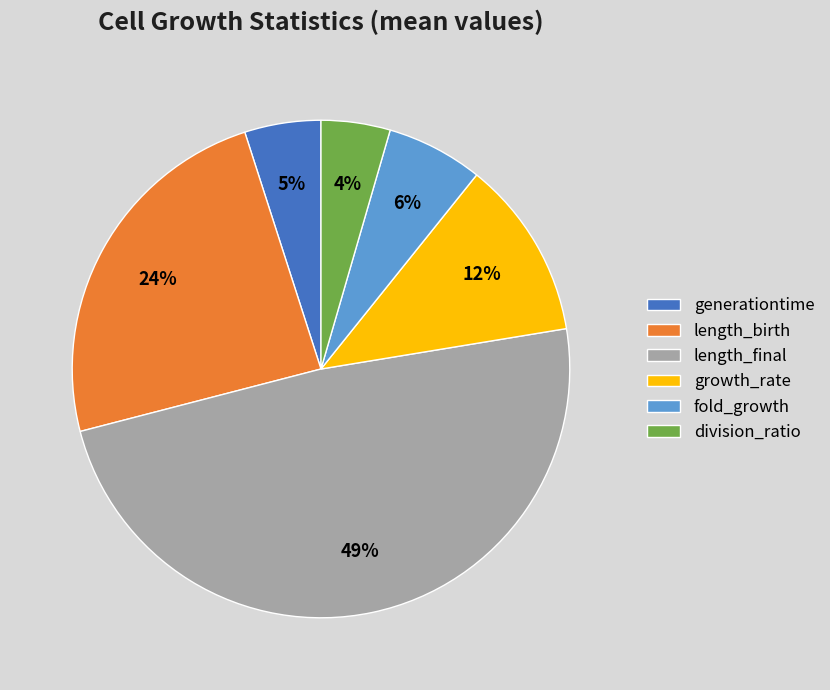

Does any single category account for the majority?

No